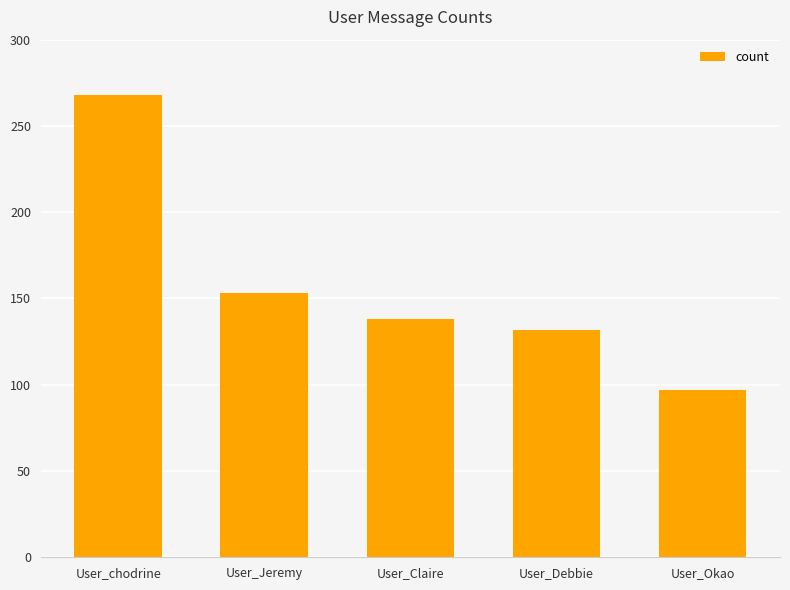

What is the greatest value displayed?

268